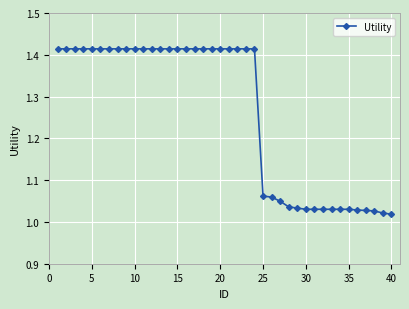

What is the difference between the second highest and second lowest values?

0.4